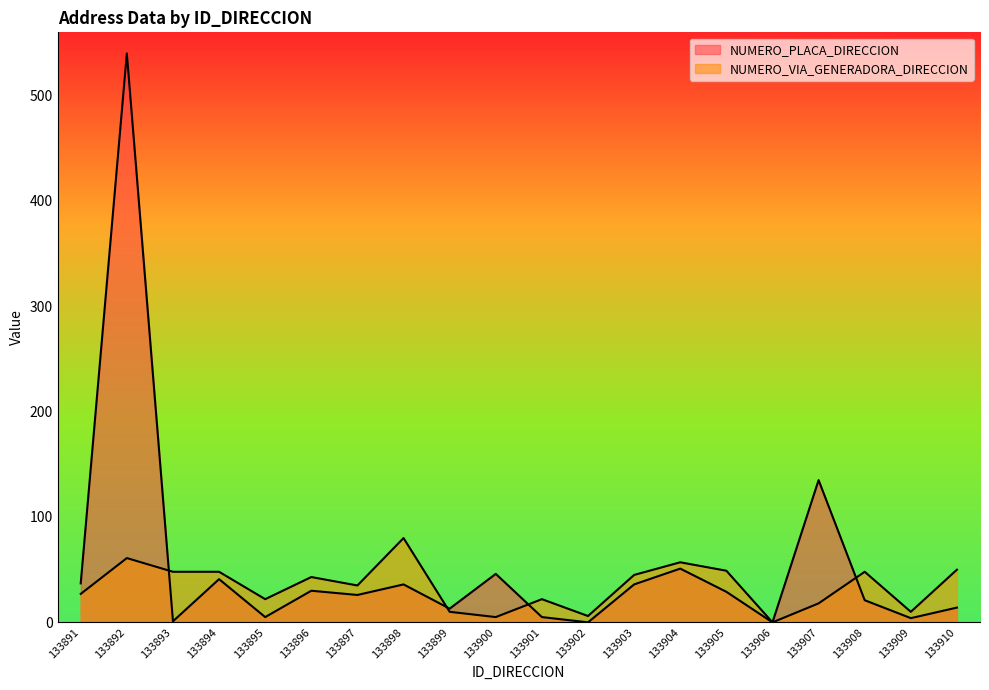

Which has a higher value, 133895 or 133910?

133910